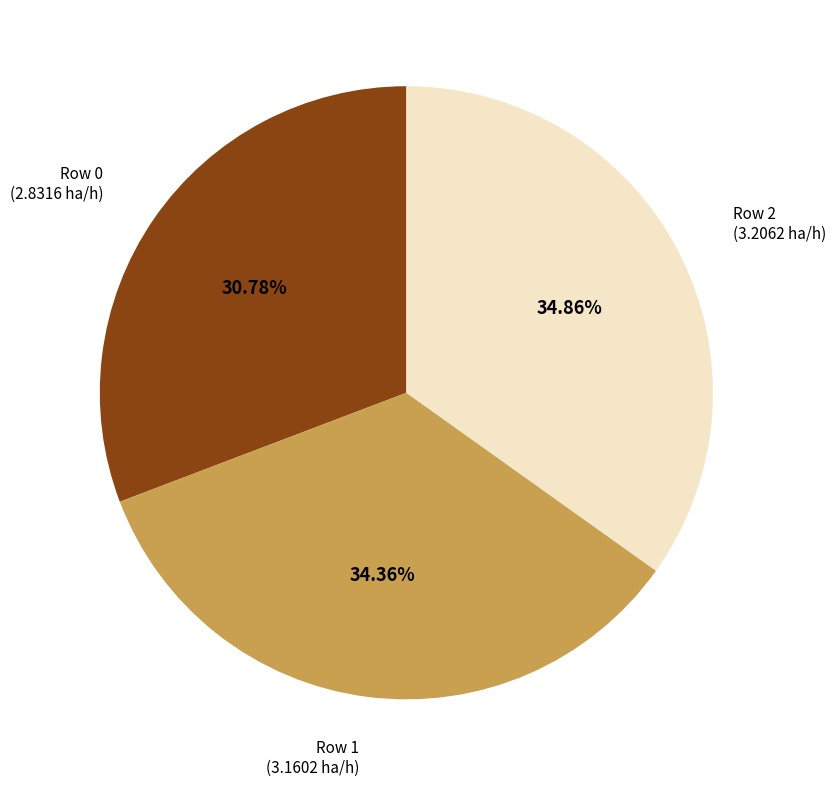

Does any single category account for the majority?

No